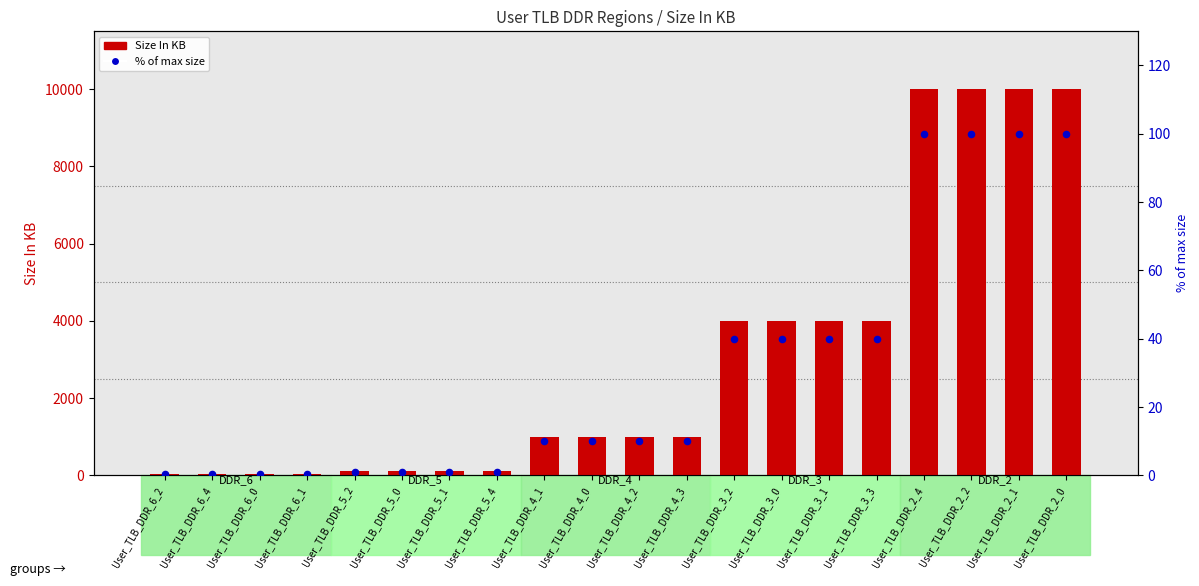

Which series reaches the minimum Y coordinate?

% of max size